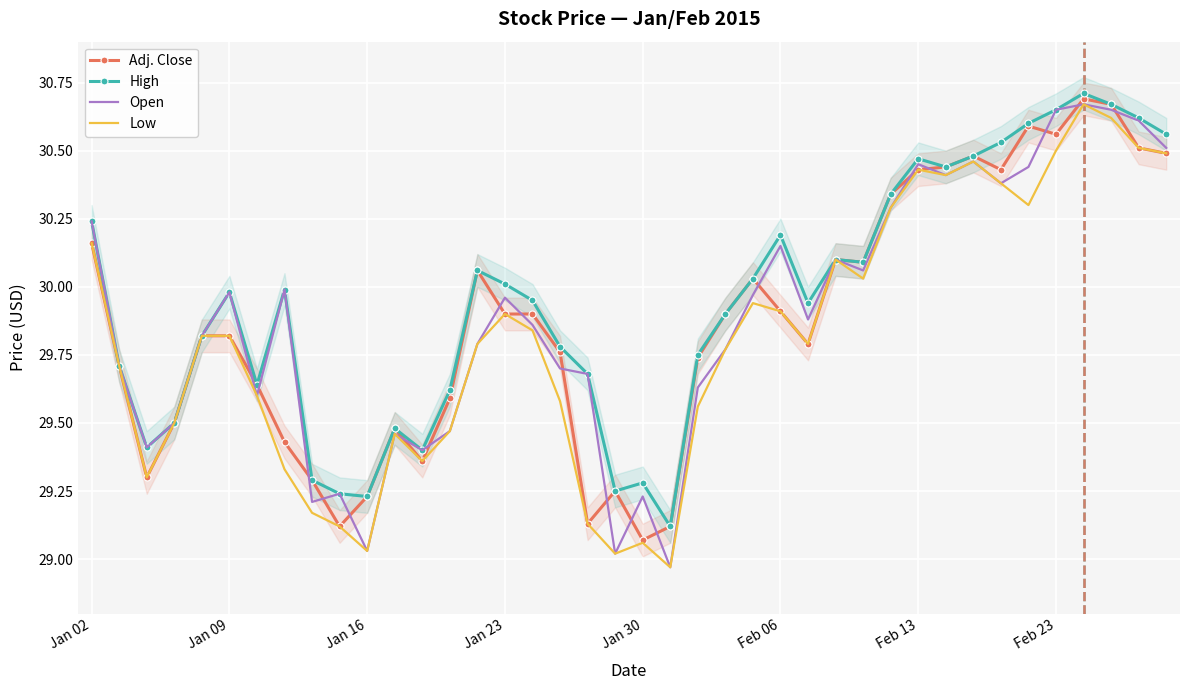

What are all the series names shown in the legend?

Adj. Close, High, Open, Low